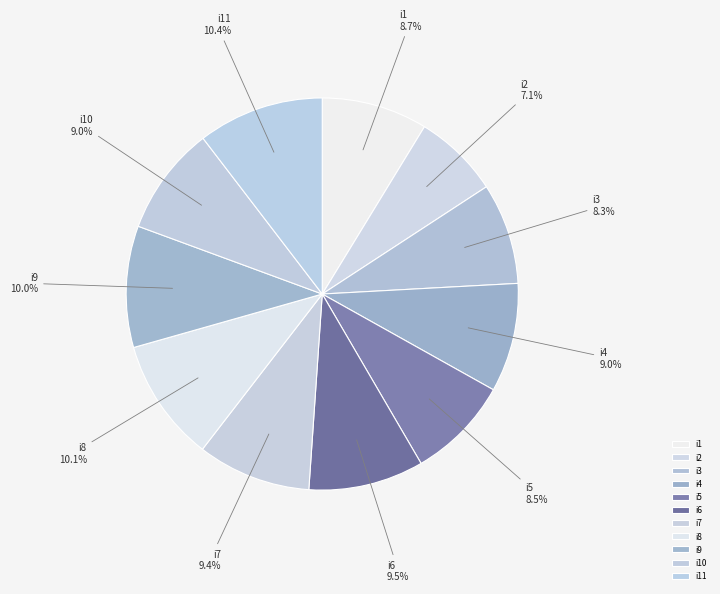

How many slices are in this pie chart?

11